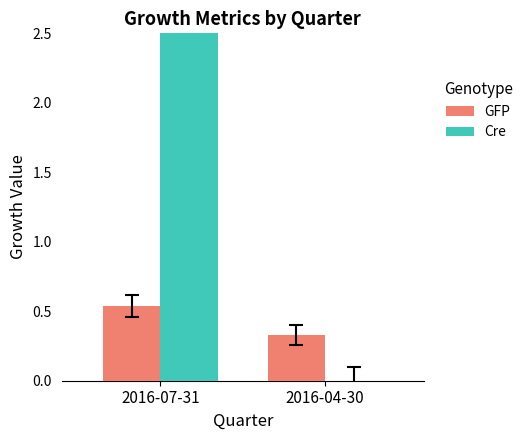

How many data points in Cre are above 4?

1